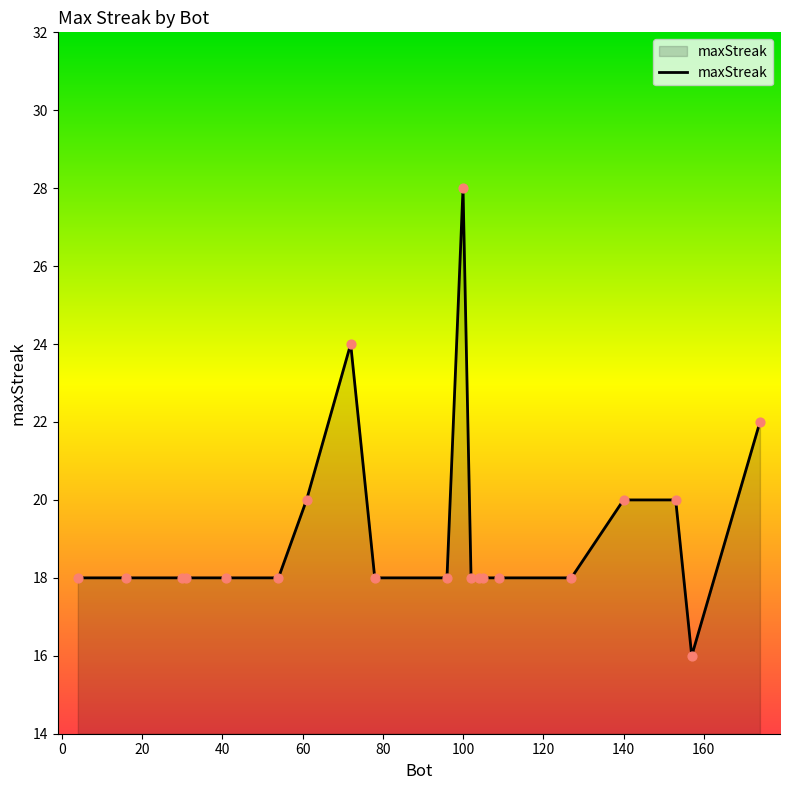

What is the minimum value shown in the chart?

16